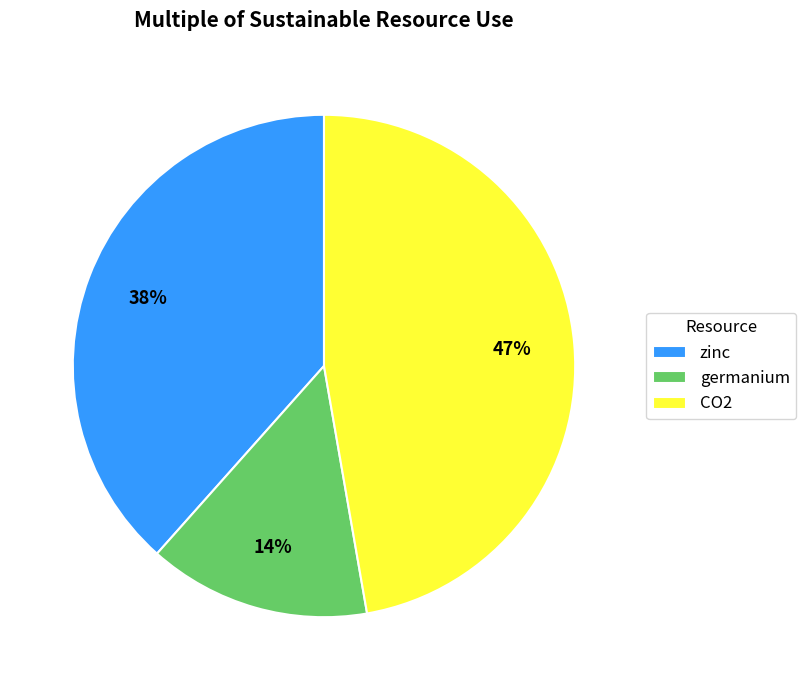

Between germanium and CO2, which is larger?

CO2